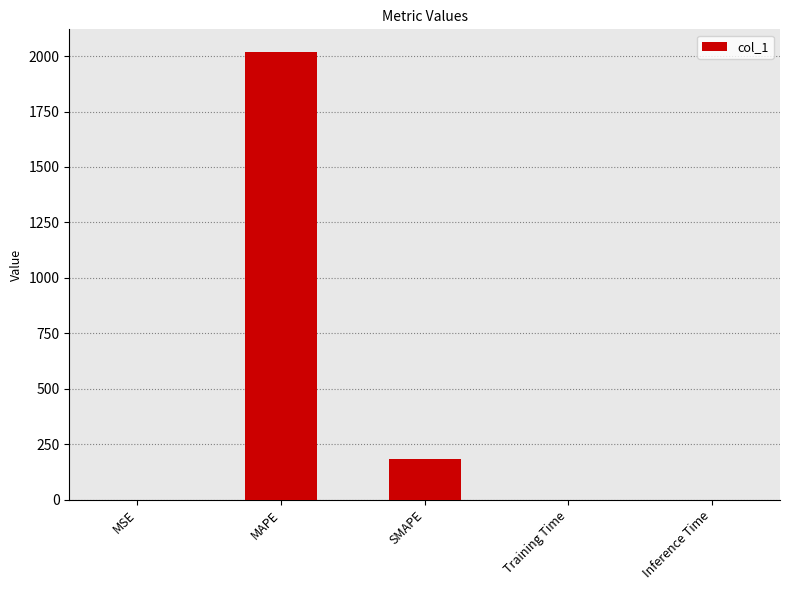

What is the approximate value at MAPE?

2019.7